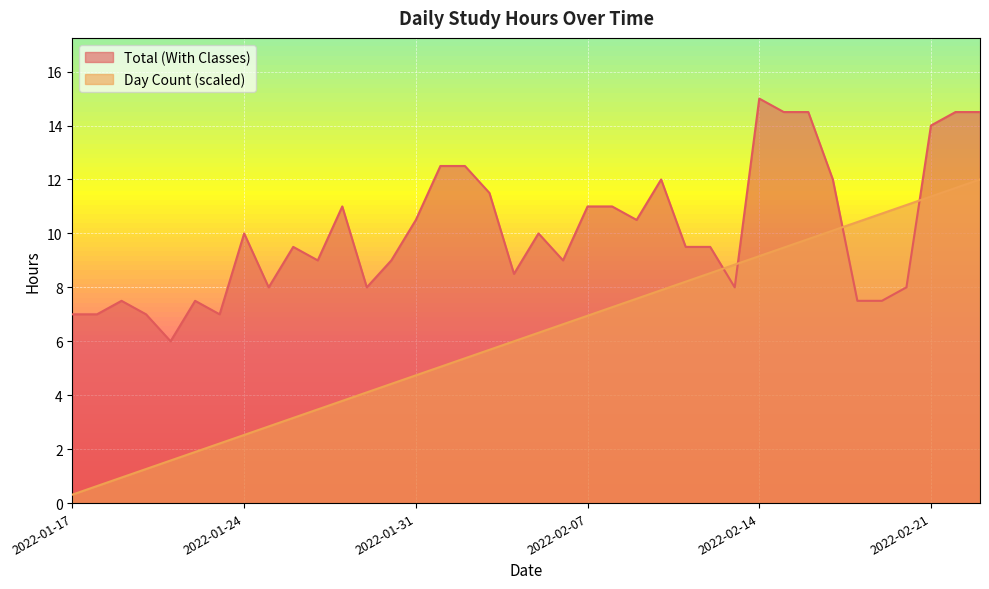

Is it true that Day Count equals 2.6 at 2022-01-21?

False